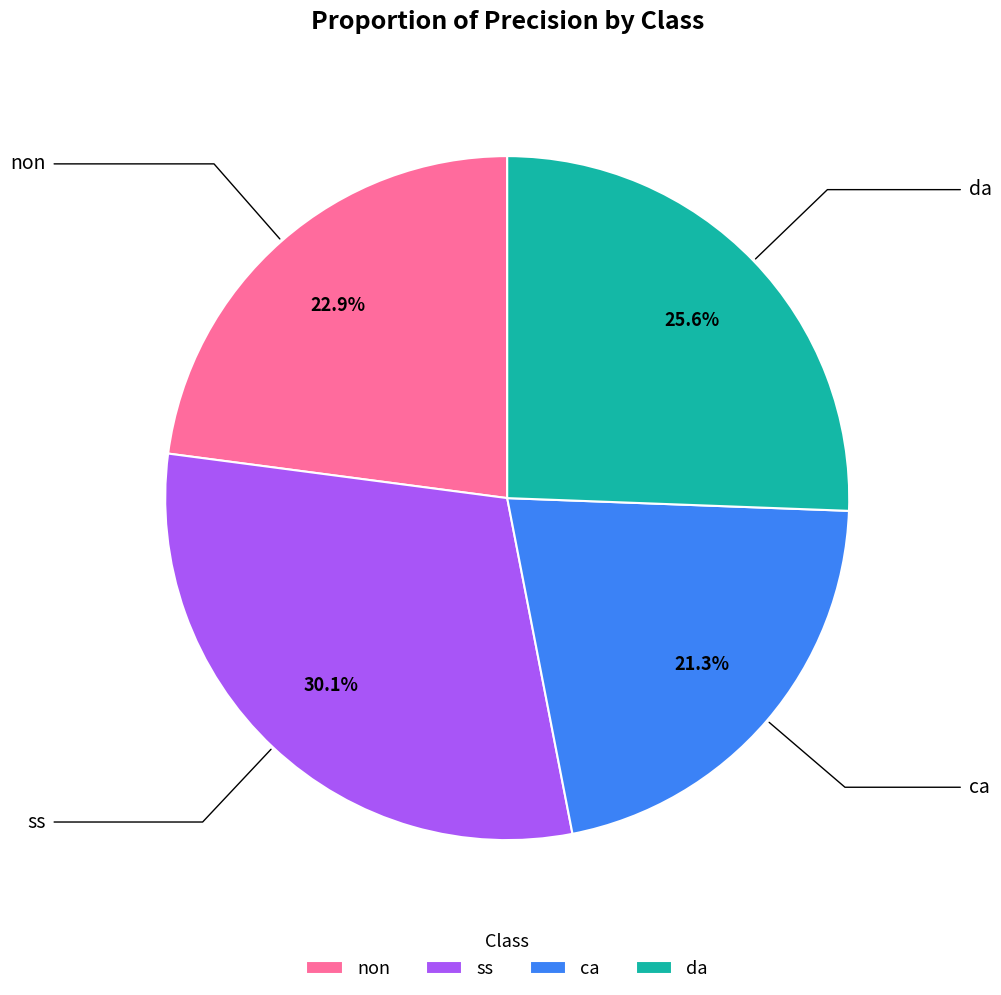

Between ca and da, which is larger?

da